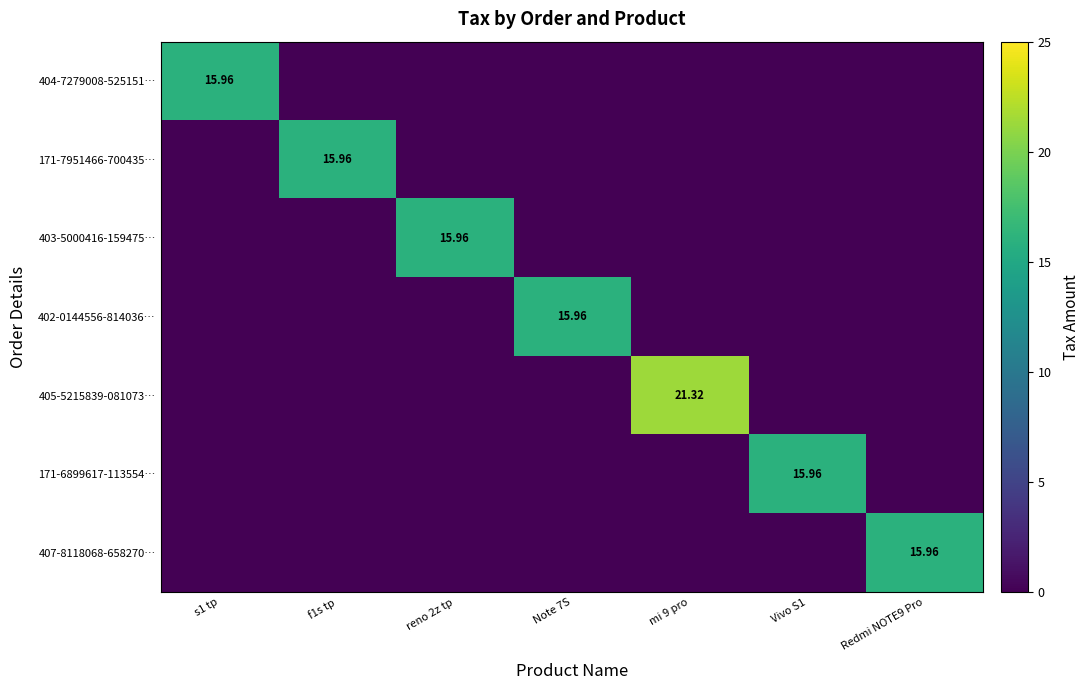

True or false: 171-7951466-700435… has a value of 0.0 at s1 tp.

True